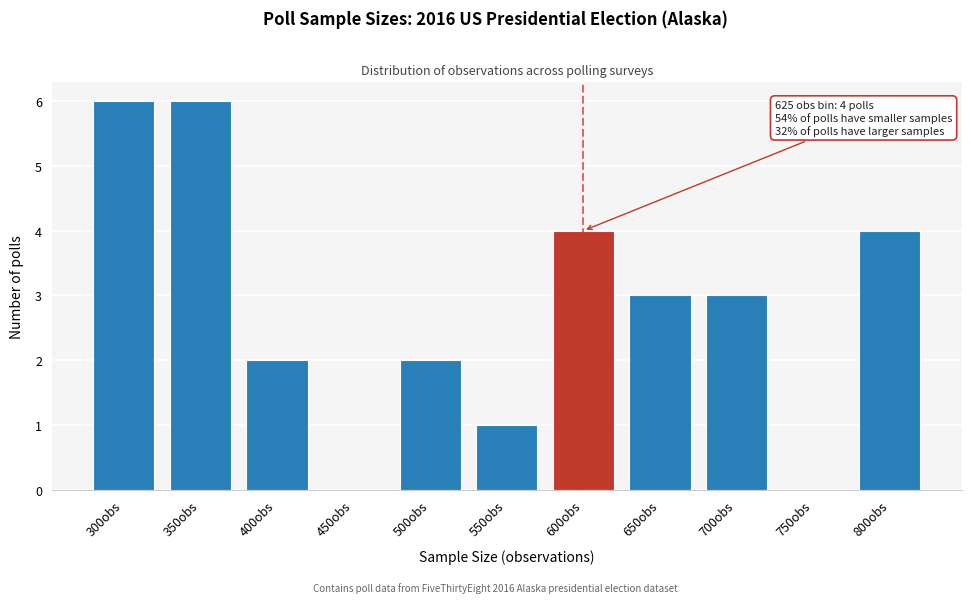

Reading right to left, transcribe all the data shown in this chart.

800obs=4	750obs=0	700obs=3	650obs=3	600obs=4	550obs=1	500obs=2	450obs=0	400obs=2	350obs=6	300obs=6